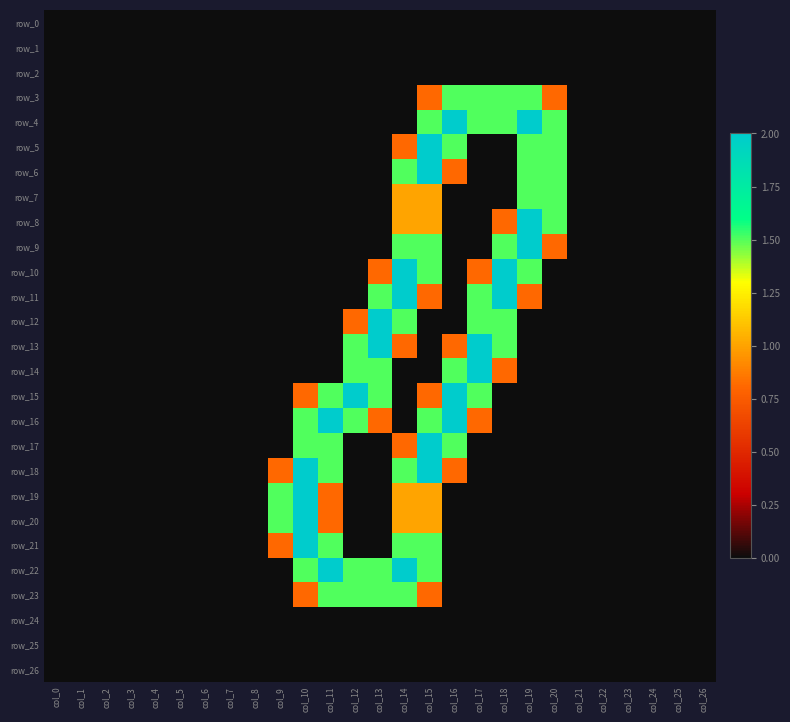

Rank the series at col_5 from lowest to highest value.

row_0, row_1, row_2, row_3, row_4, row_5, row_6, row_7, row_8, row_9, row_10, row_11, row_12, row_13, row_14, row_15, row_16, row_17, row_18, row_19, row_20, row_21, row_22, row_23, row_24, row_25, row_26